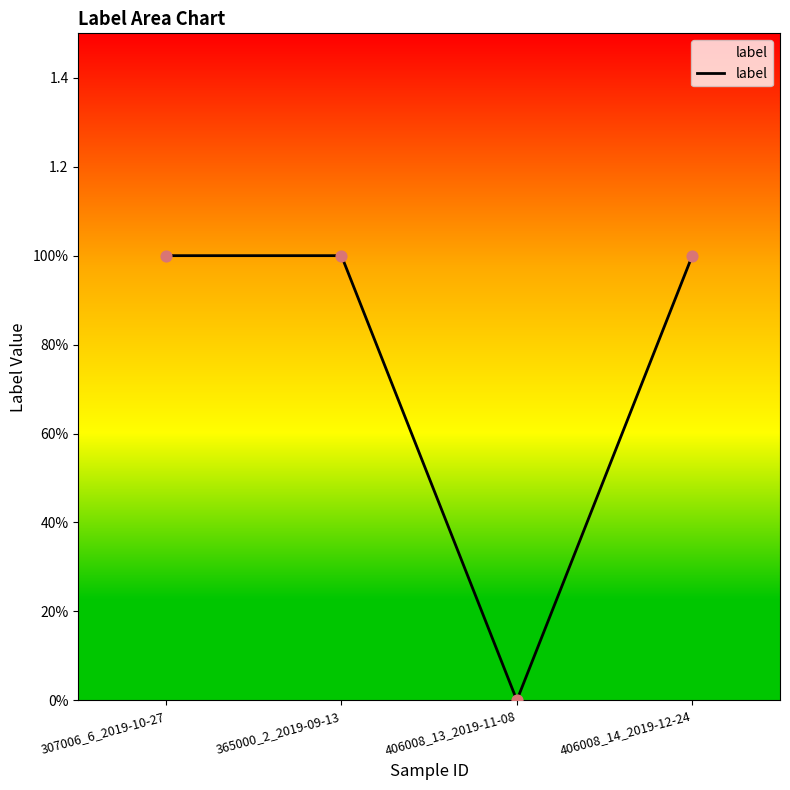

Approximately how many times larger is the value at 307006_6_2019-10-27 compared to 365000_2_2019-09-13?

1.0